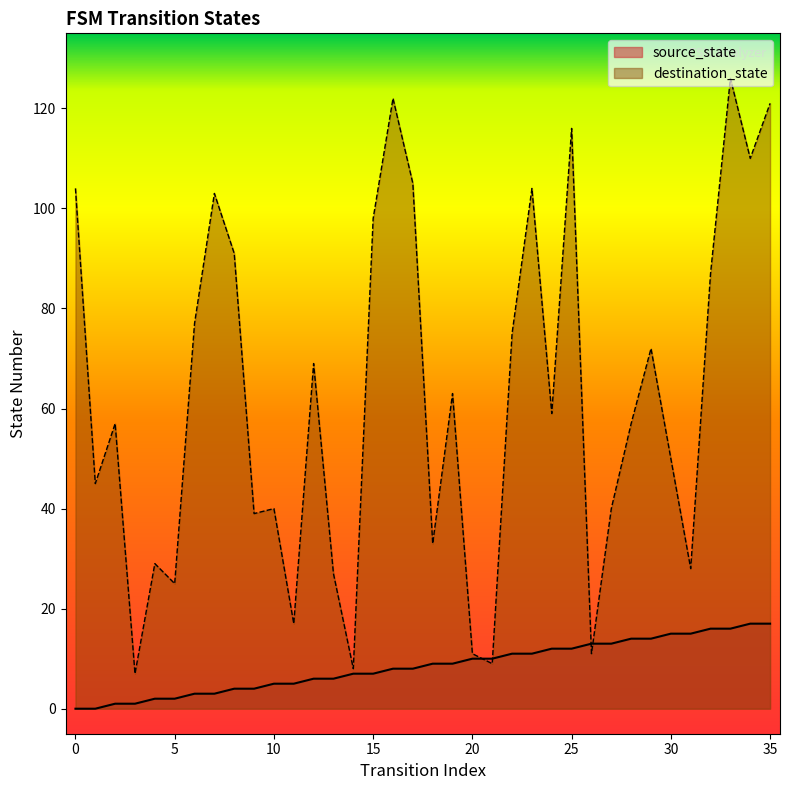

Is the value of source_state at 35 greater than the value of destination_state at 14?

Yes